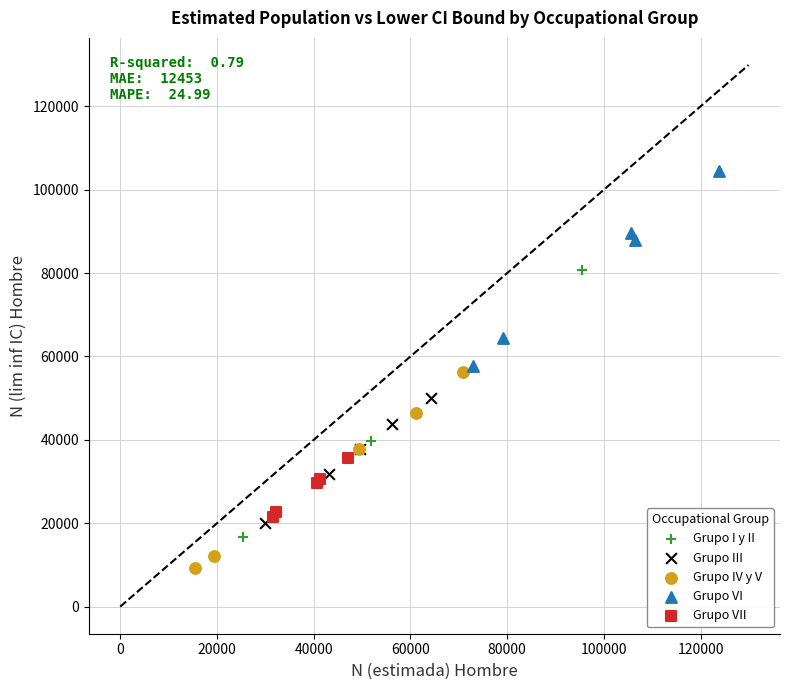

What are all the series names shown in the legend?

Grupo I y II, Grupo III, Grupo IV y V, Grupo VI, Grupo VII